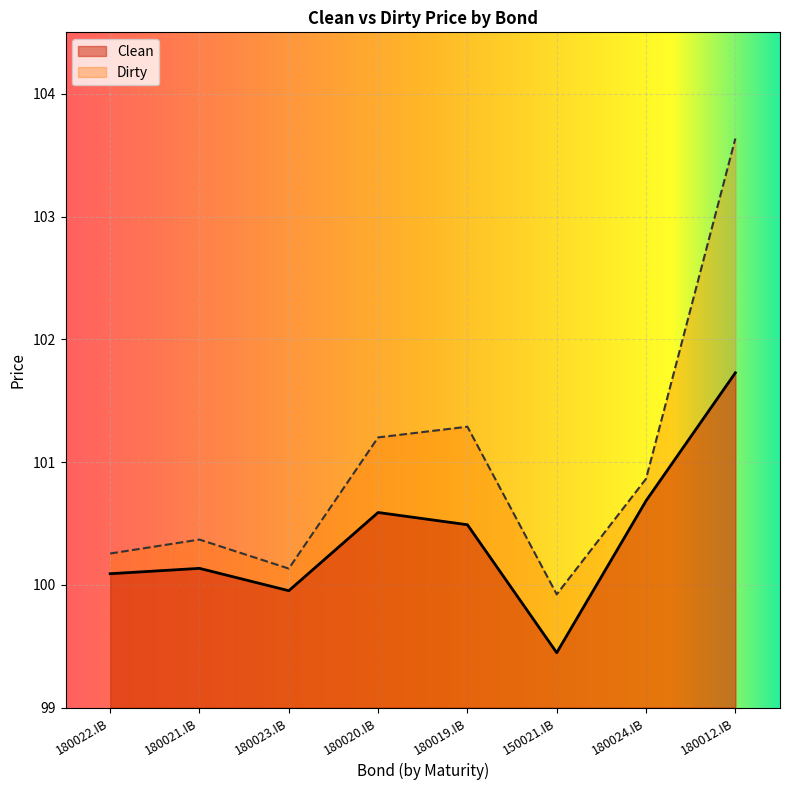

True or false: Dirty has a value of 174.3 at 180022.IB.

False